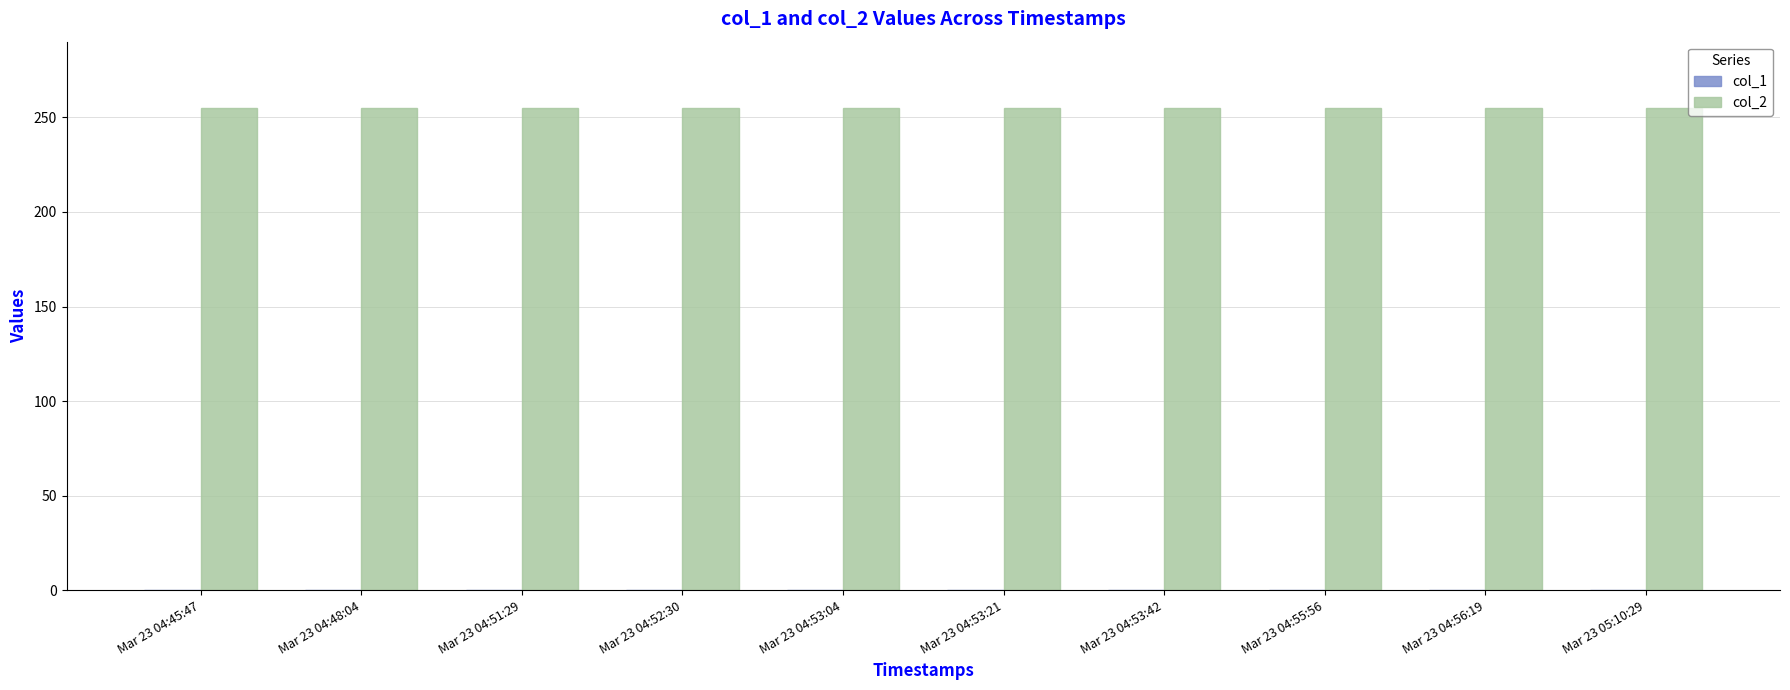

What is the approximate value of col_2 at Mar 23 04:53:21?

255